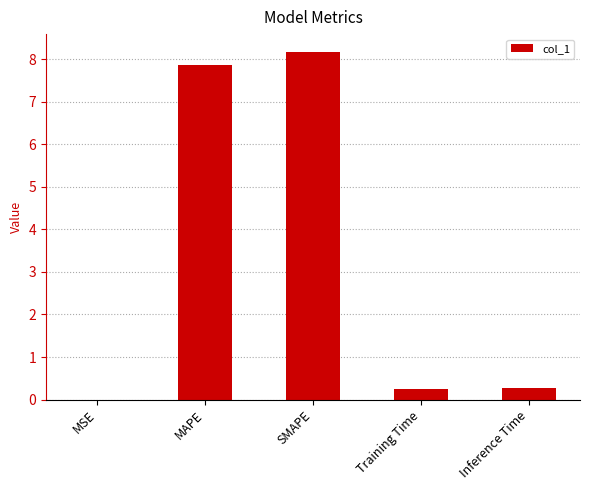

What is the change in value from MAPE to Training Time?

-7.6